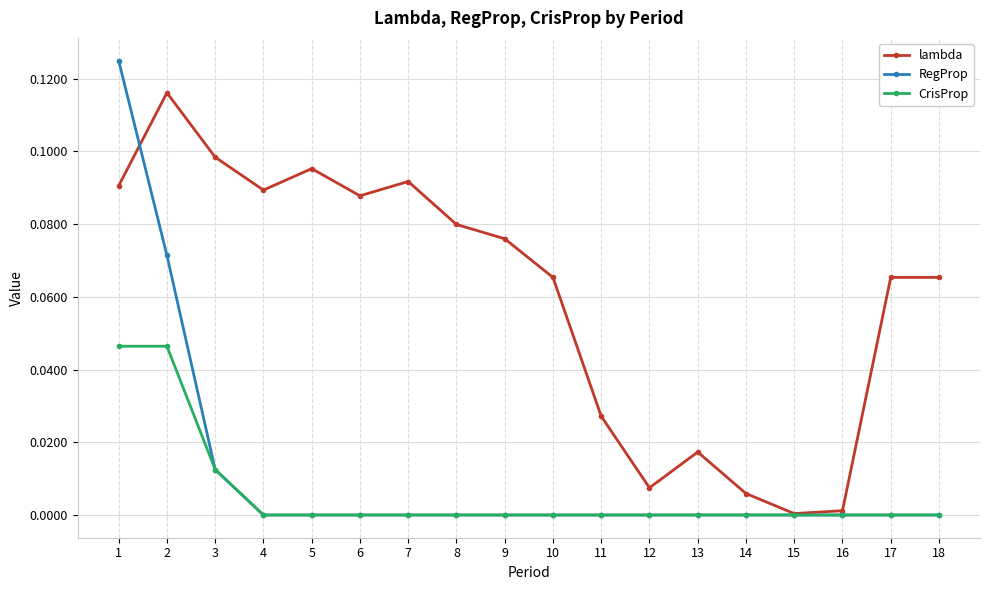

List the series in order of their peak value, lowest first.

CrisProp, lambda, RegProp